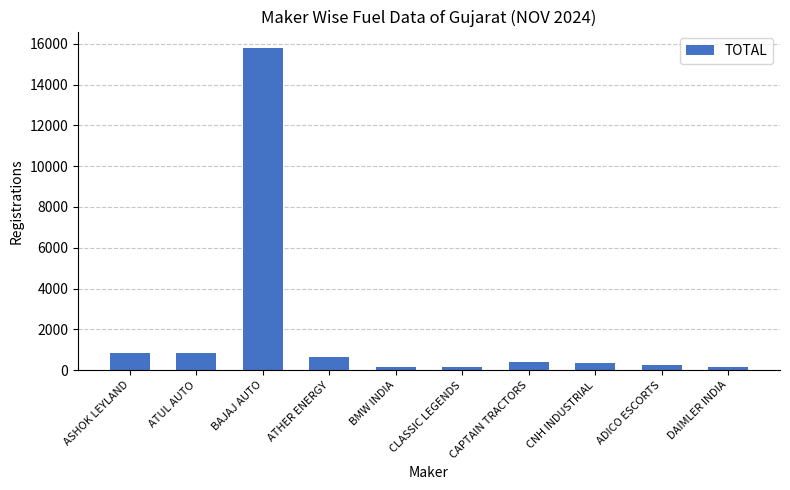

How many bars are there in total?

10